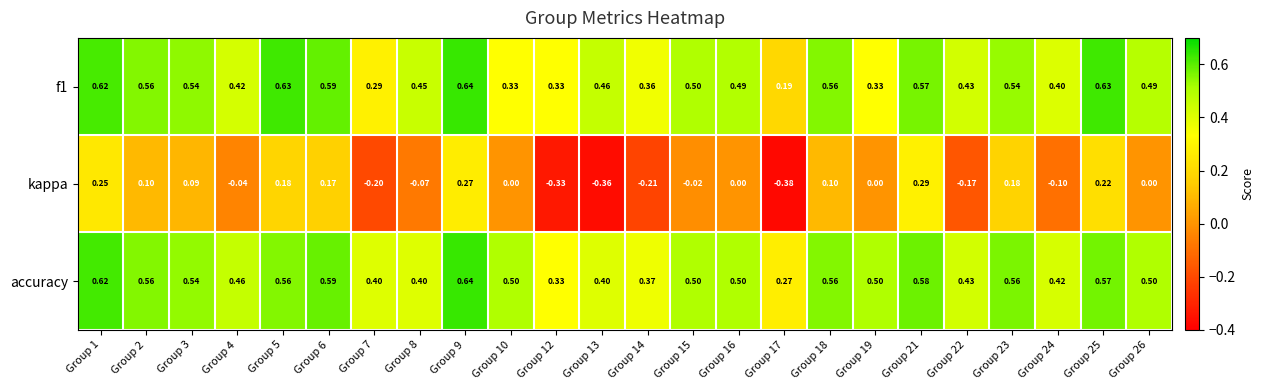

How many distinct data groups are displayed?

3